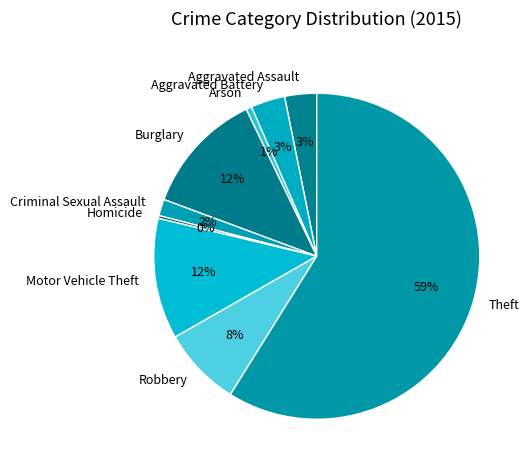

To the nearest percent, what is the combined percentage of Theft and Aggravated Assault?

62%